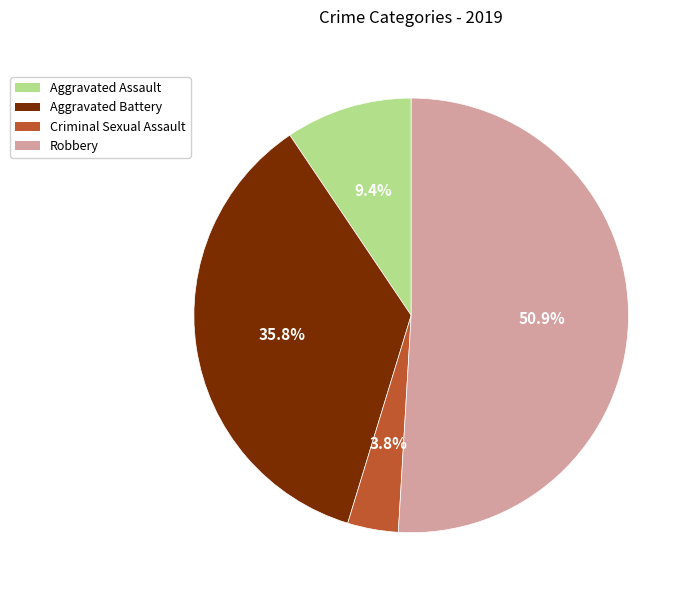

Is it true that Robbery is 63% of the pie?

False